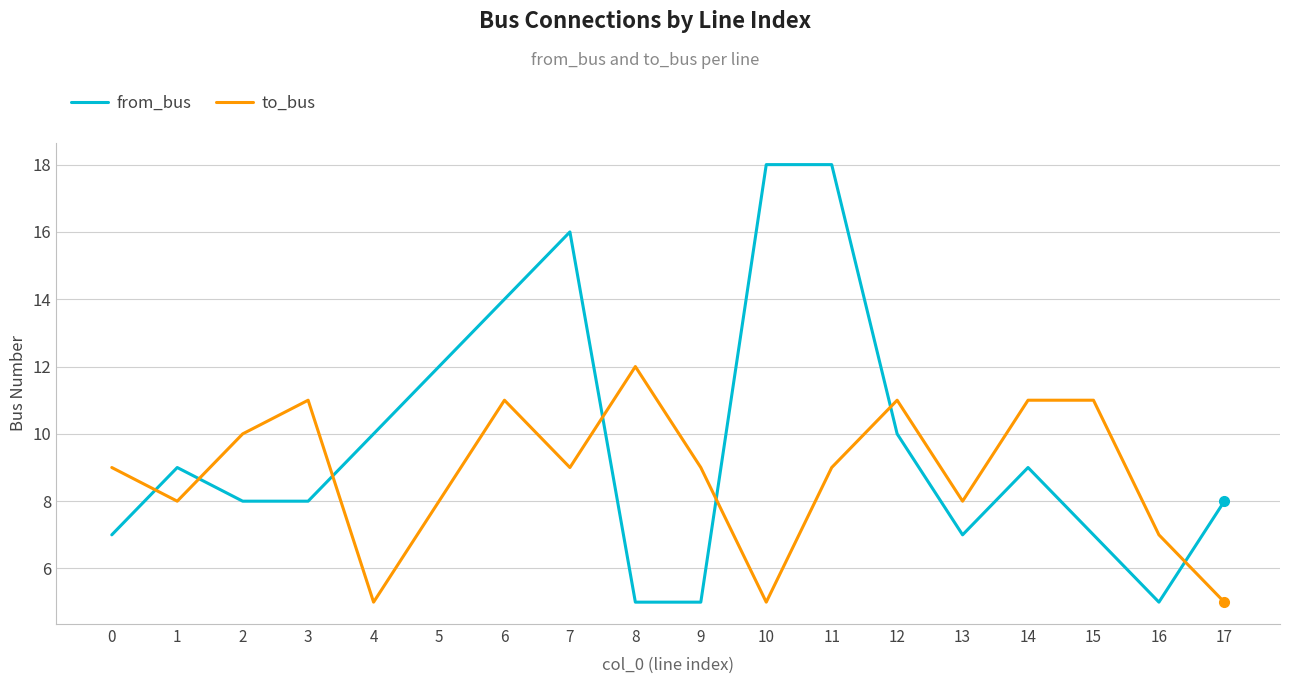

Is it true that to_bus equals 9 at 7?

True